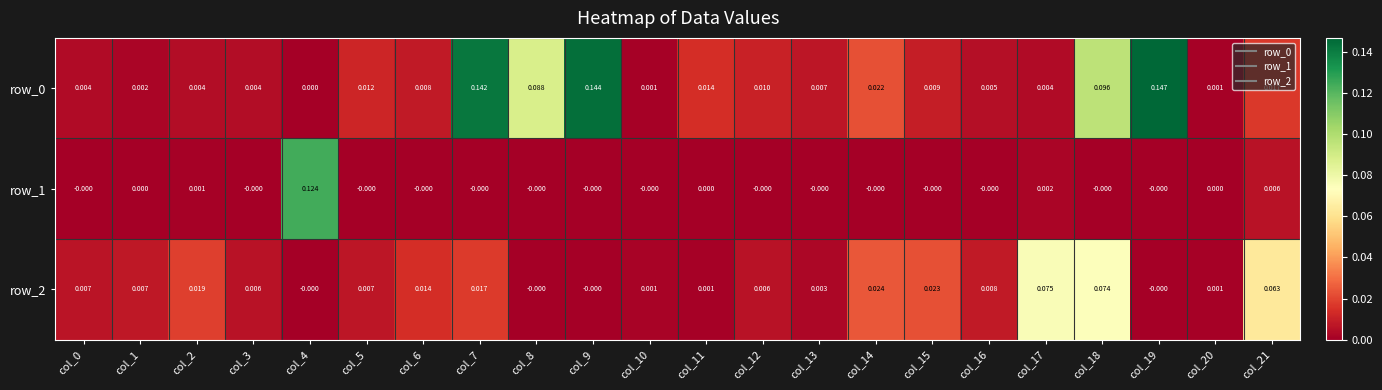

At col_21, list the series in order from largest to smallest.

row_2, row_0, row_1